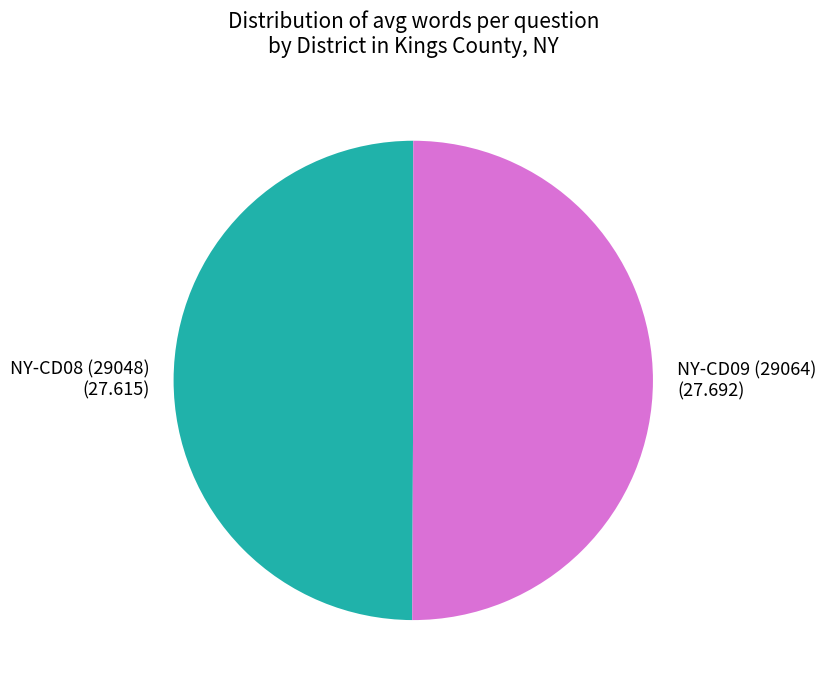

How many segments does this pie chart have?

2